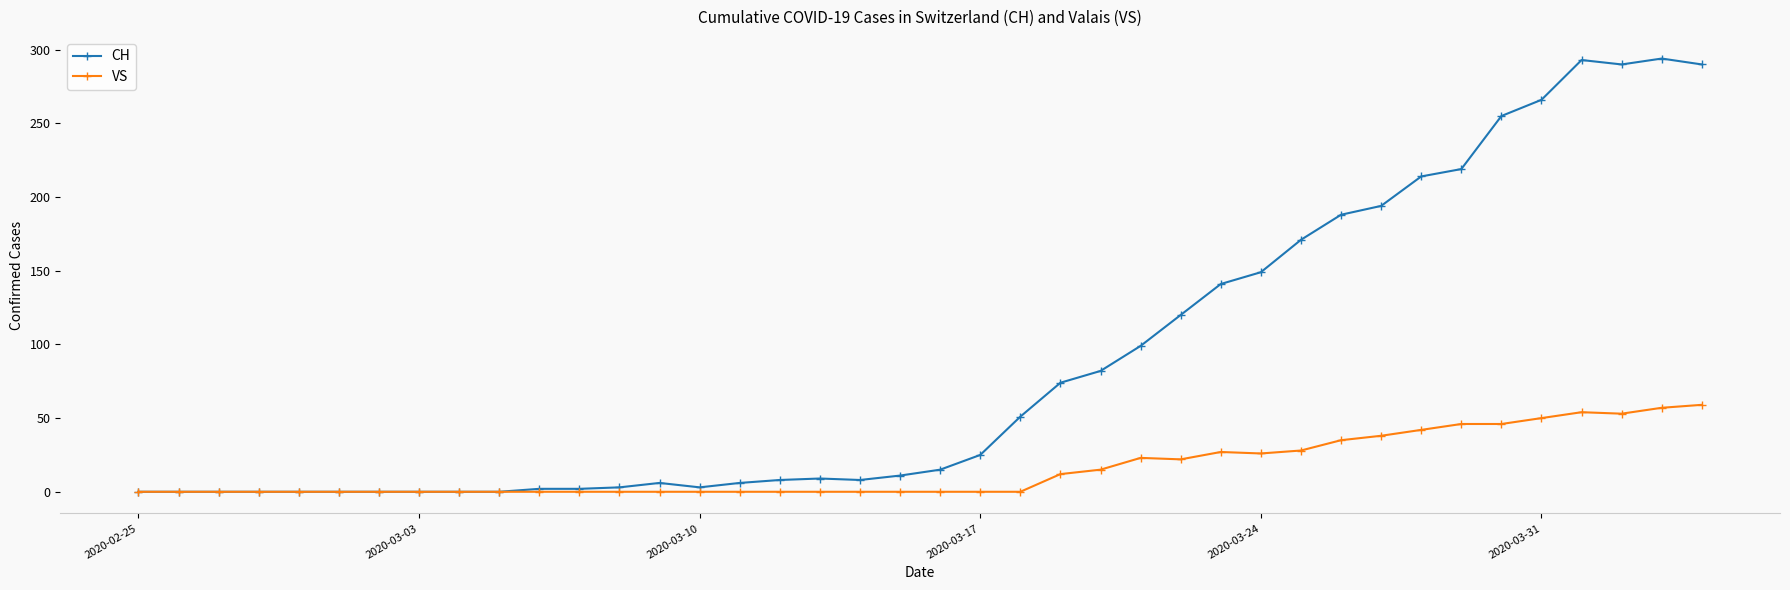

Which series has the largest total across all categories?

CH